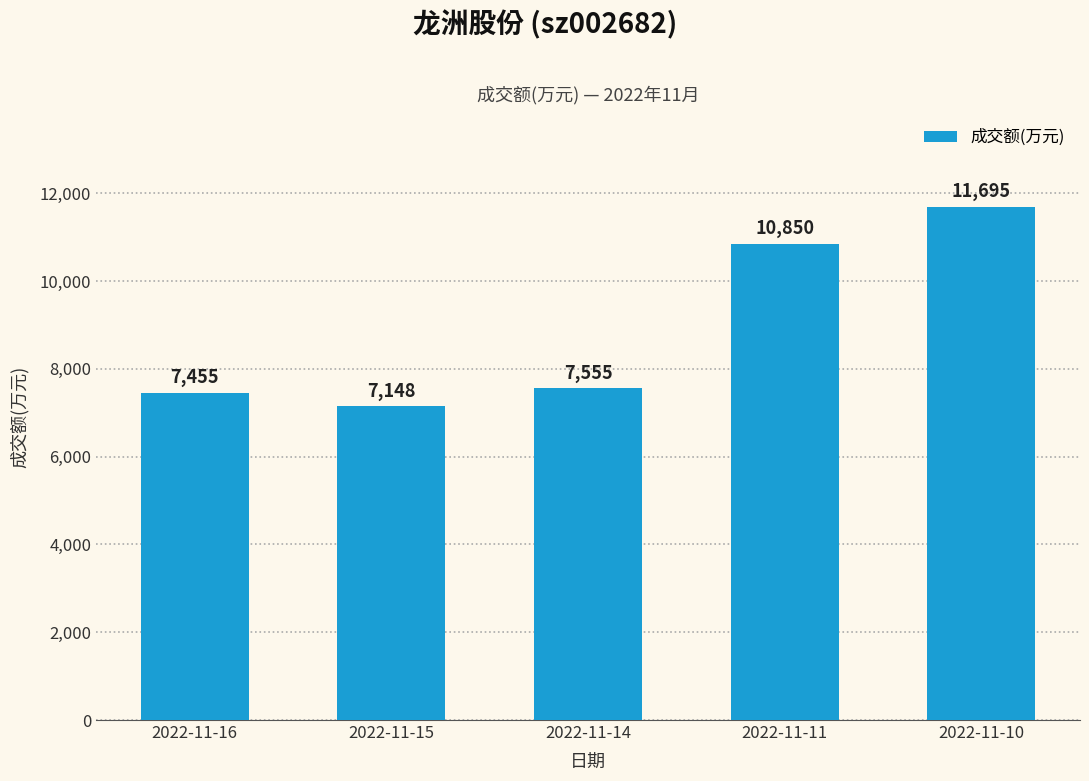

Reading left to right, list all the values displayed in this chart.

2022-11-16=7455	2022-11-15=7148	2022-11-14=7555	2022-11-11=10850	2022-11-10=11695